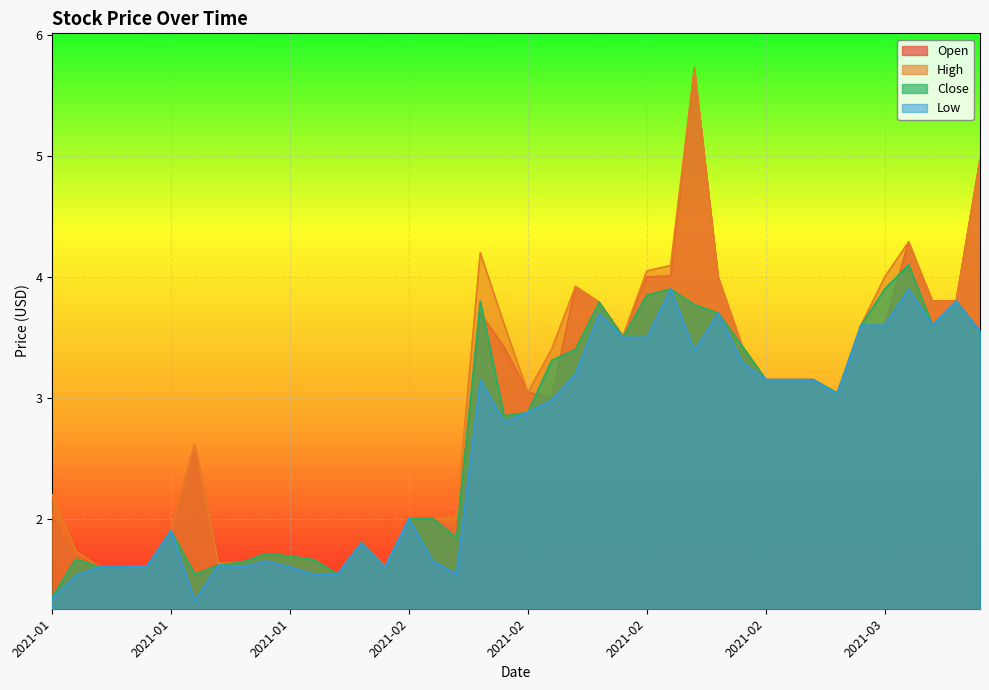

Count the number of data series in this chart.

4